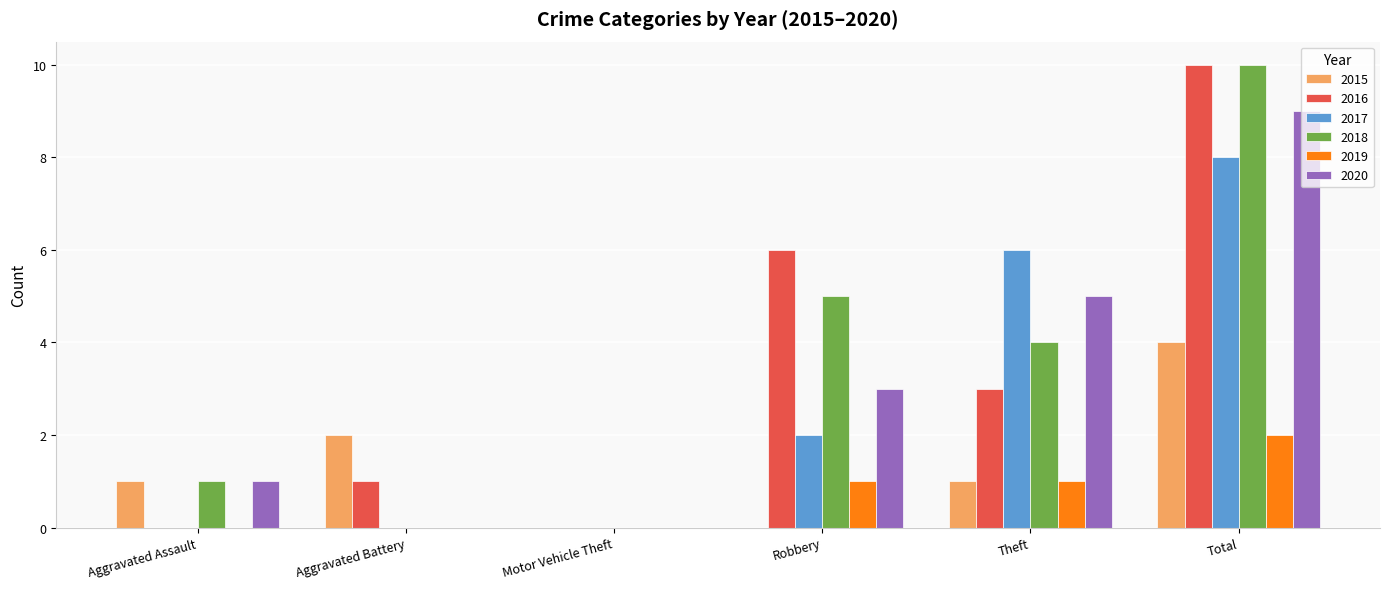

Read the 2016 value at Robbery, to the nearest 10.

10